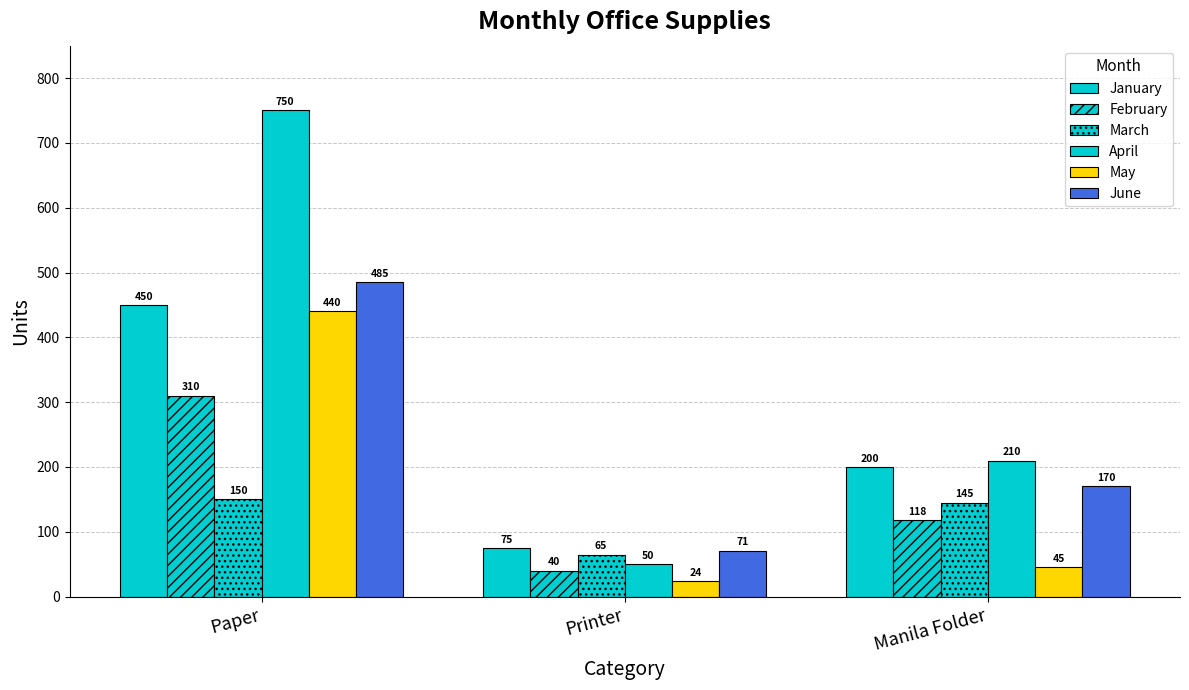

Which has a higher value, Manila Folder or Paper?

Paper